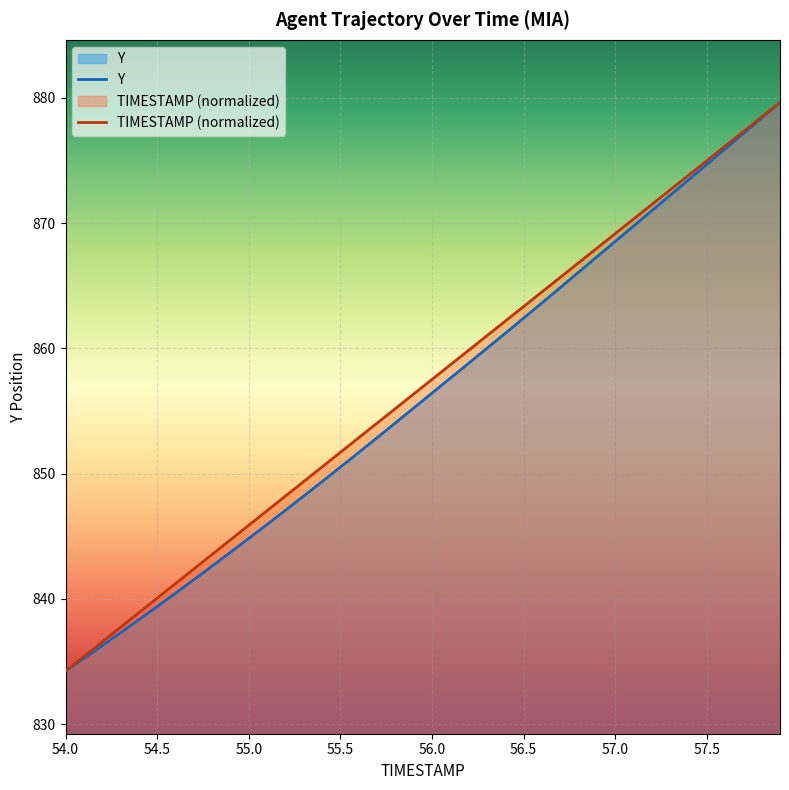

True or false: Y has a value of 398.9 at 54.9.

False